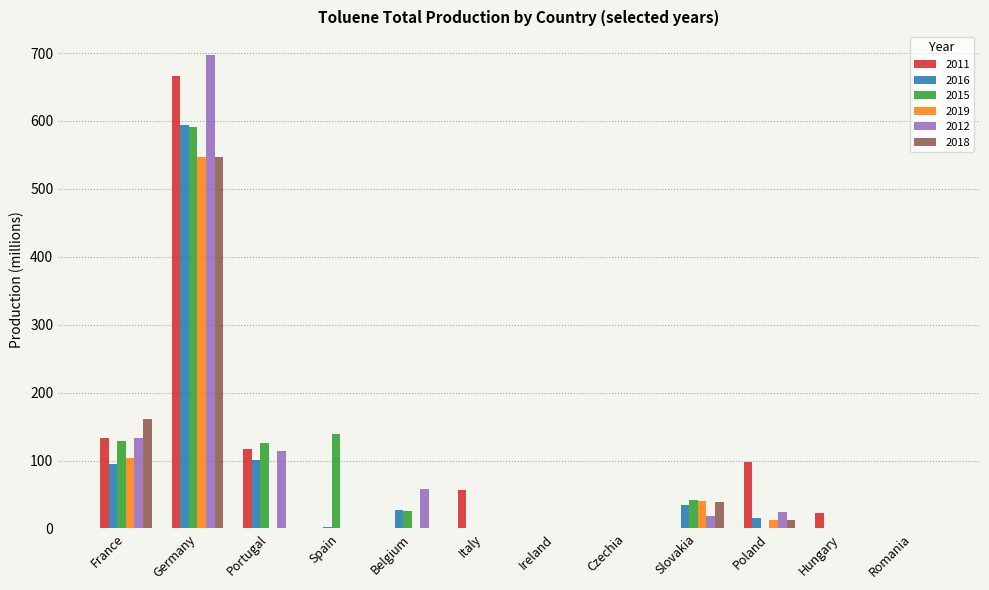

Is it true that 2012 equals 18.7 at Slovakia?

True